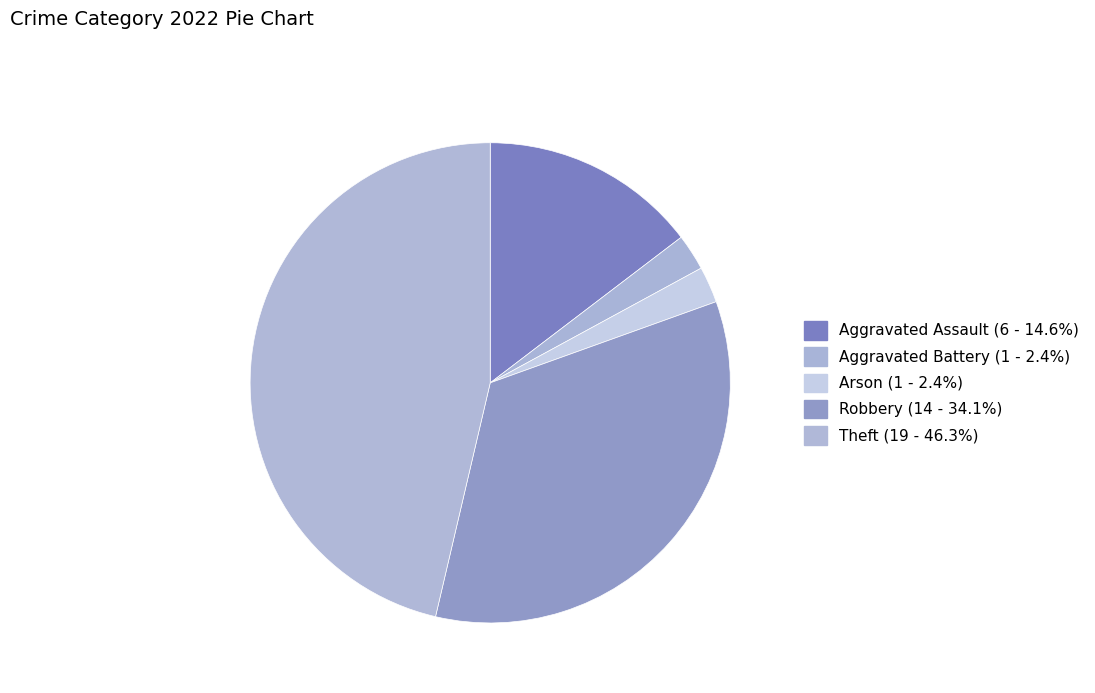

True or false: Theft accounts for 46% of the total.

True